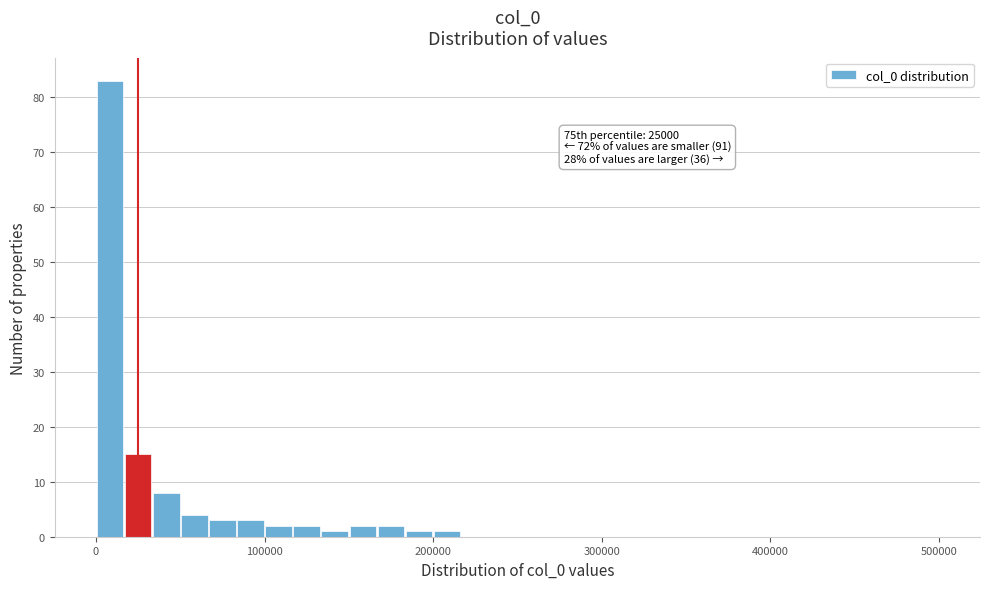

Around what value on the x-axis is the tallest bar? Give the approximate position of its centre, as read against the axis.

10000